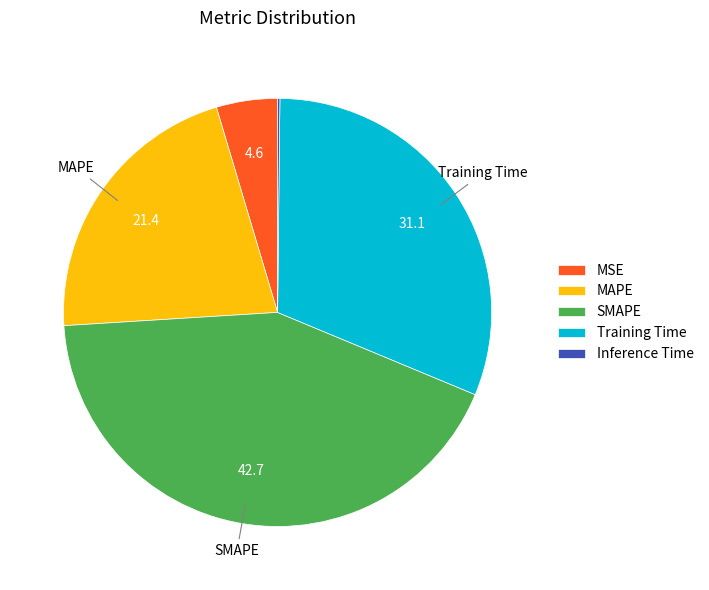

True or false: Training Time accounts for 24% of the total.

False